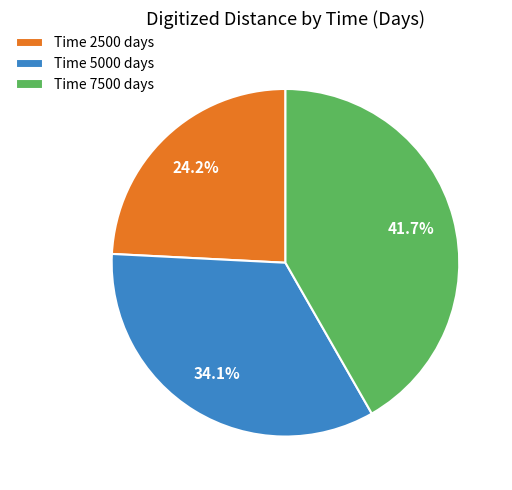

What is the total percentage of Time 2500 days and Time 5000 days?

58.3%